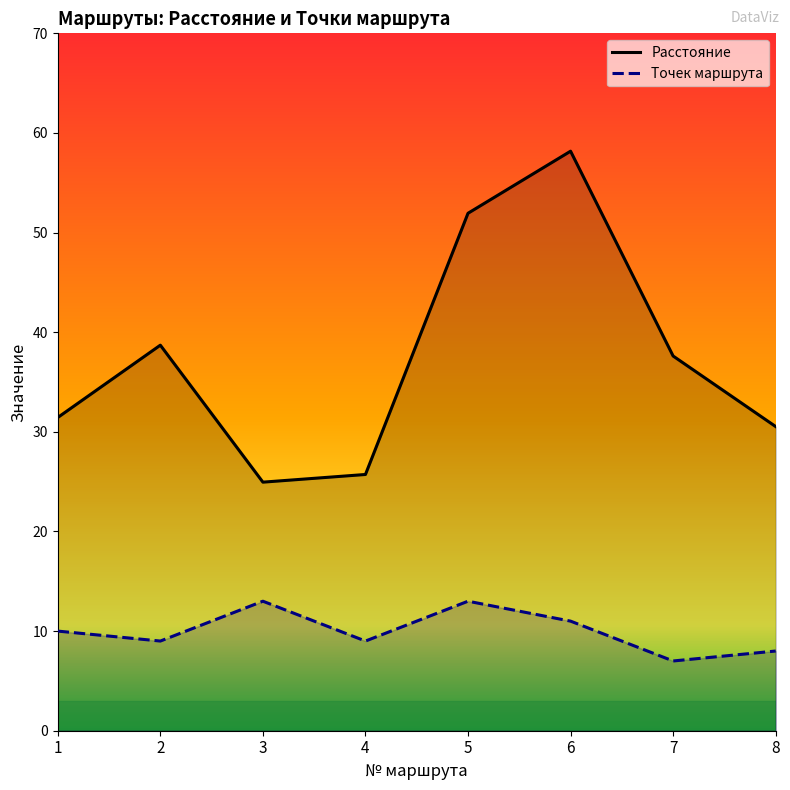

Which category has the lowest value in the Расстояние series?

3